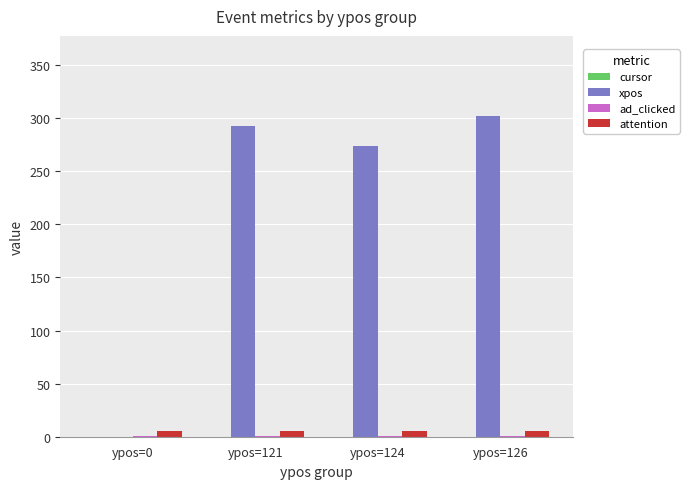

Which series has the largest total across all categories?

xpos